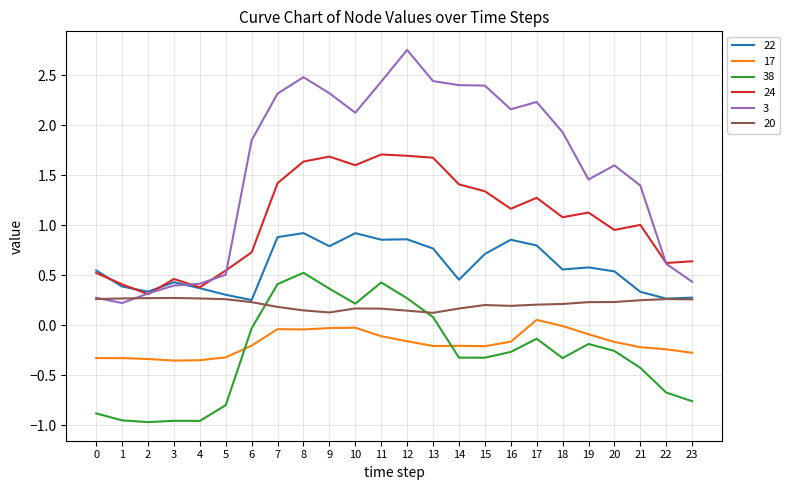

True or false: 17 and 24 cross at least once.

False